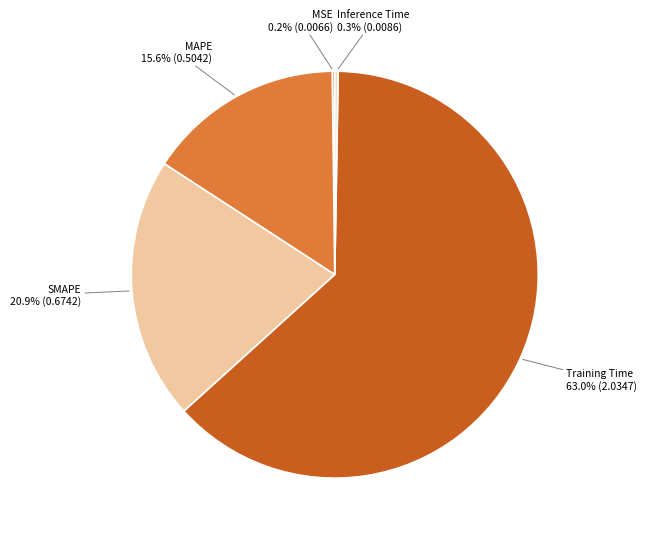

To the nearest percent, what percentage of the pie is MAPE?

16%